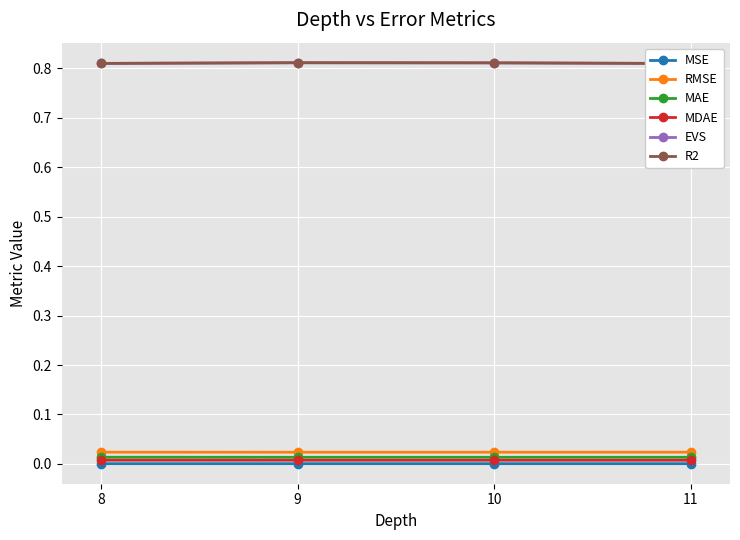

At which category is the sum across all series the highest?

9